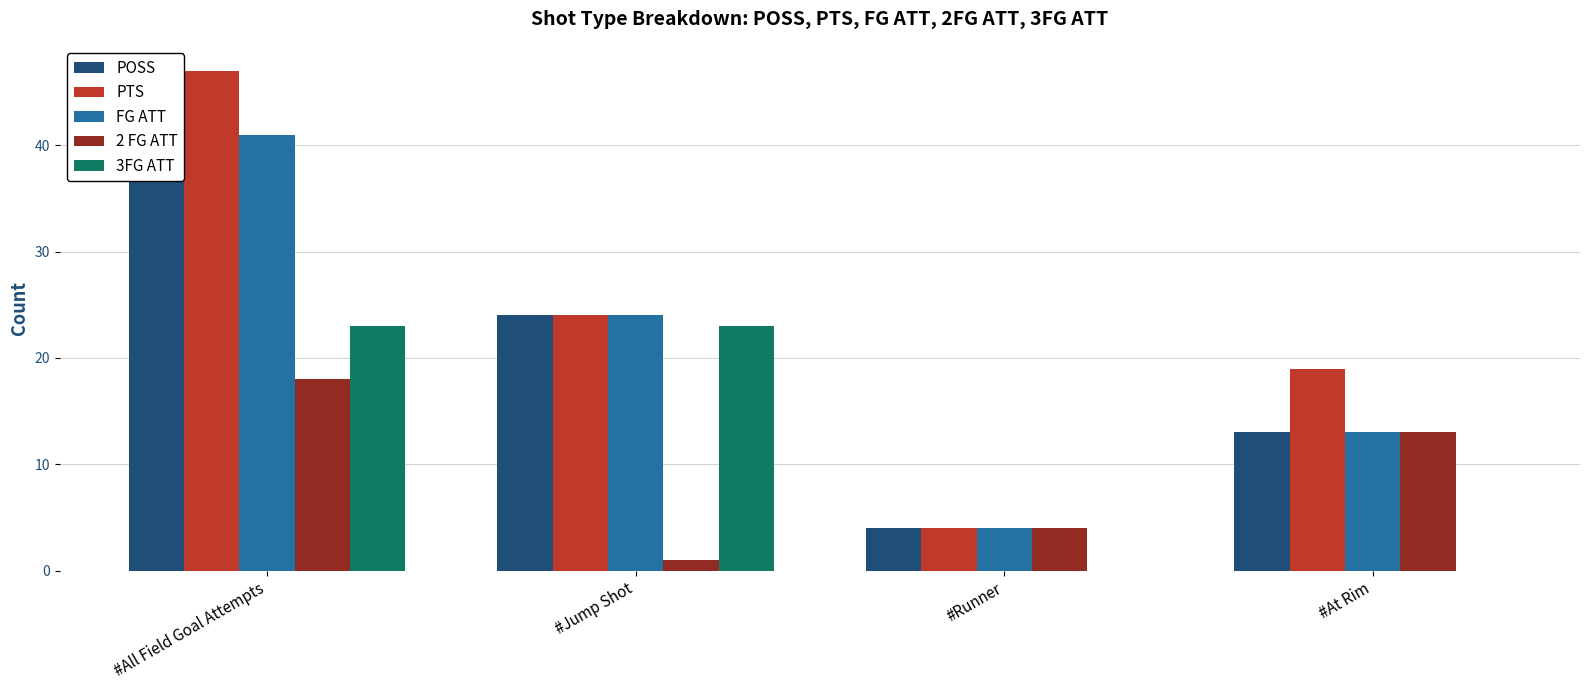

Which label corresponds to the smallest value in the chart?

#Runner